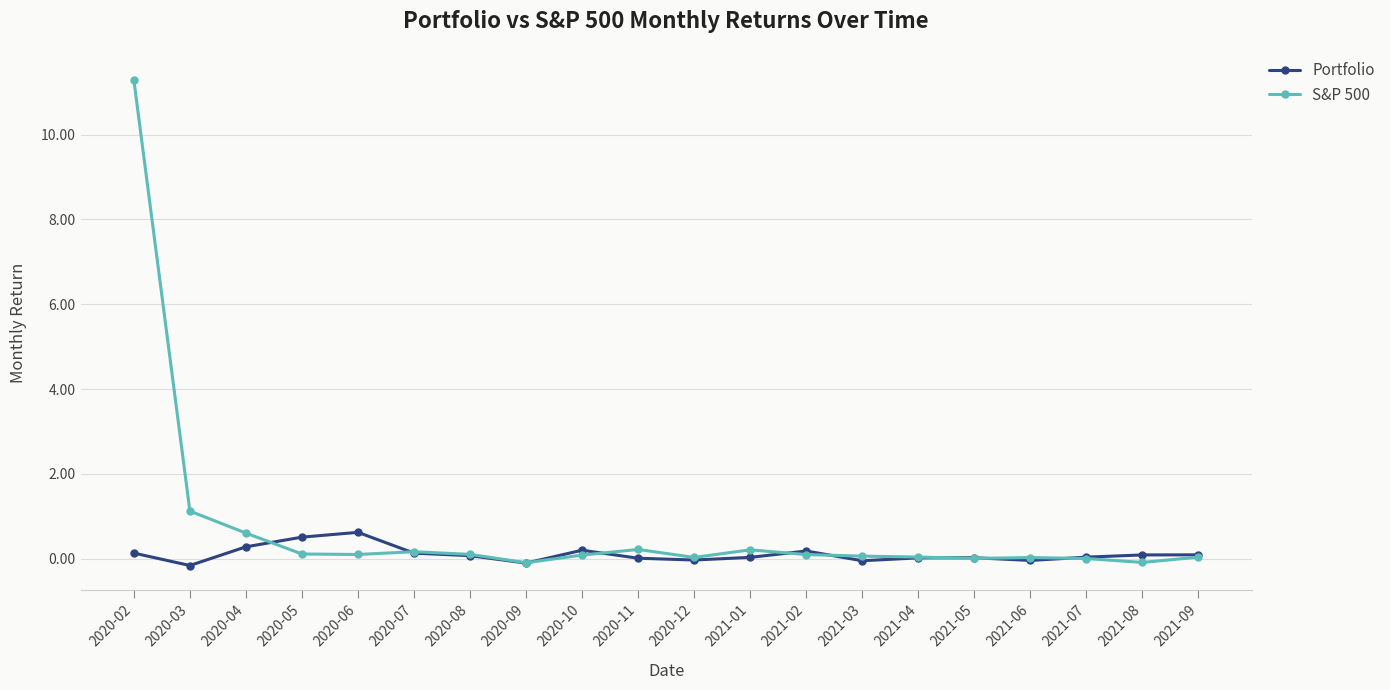

Rank the series by their average value, from lowest to highest.

Portfolio, S&P 500